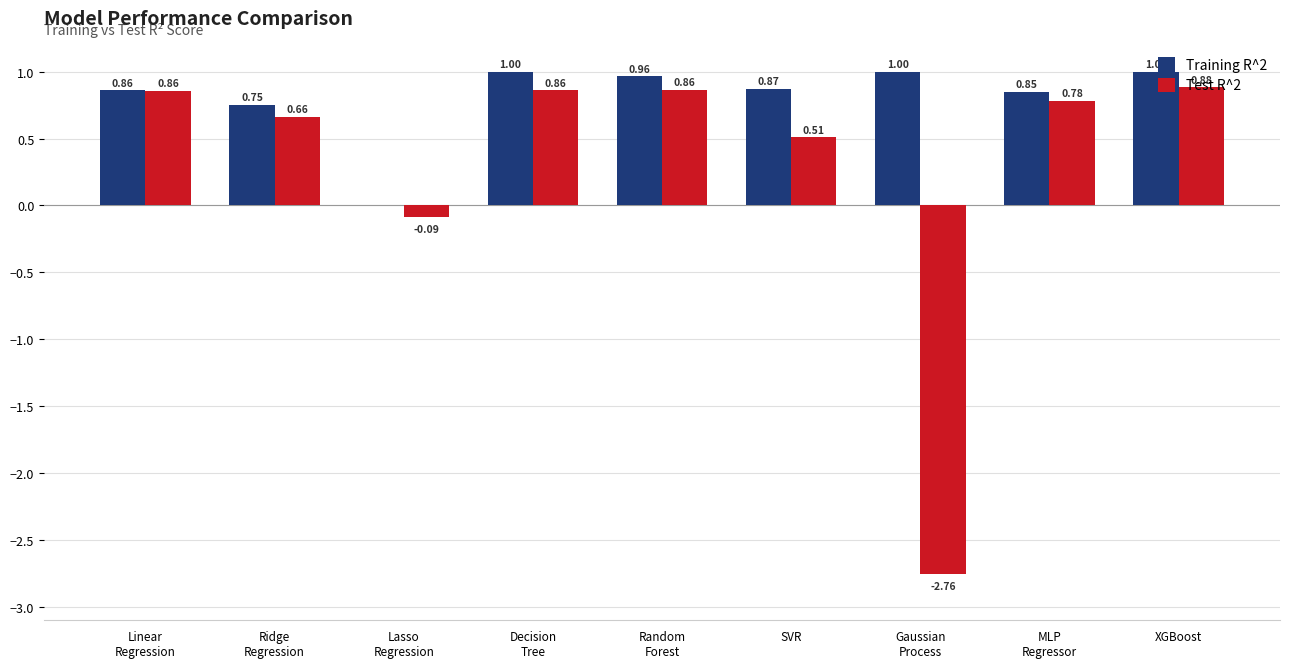

Which series has the largest total across all categories?

Training R^2